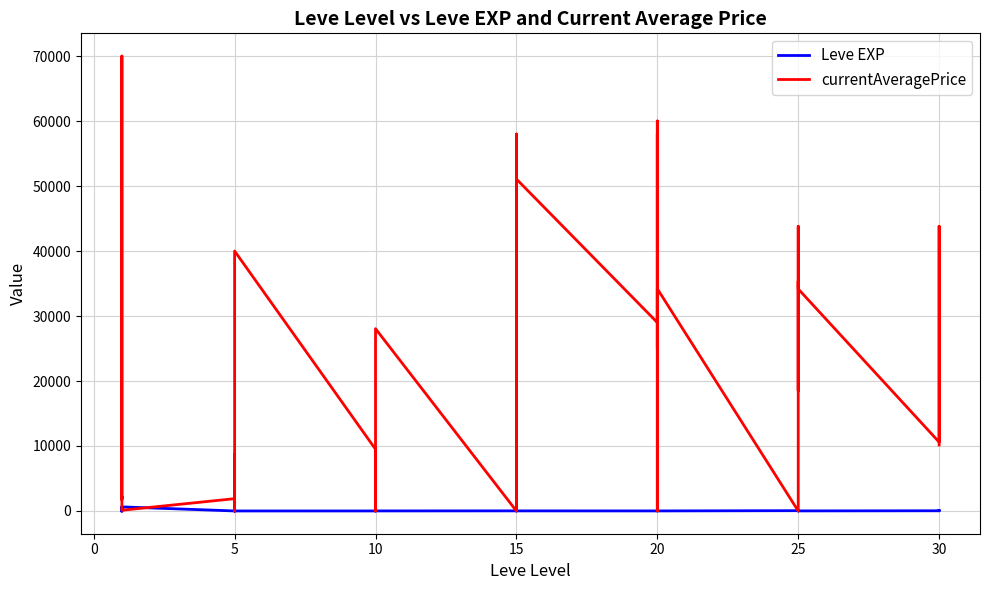

What is the difference between the highest and lowest values at 15?

18